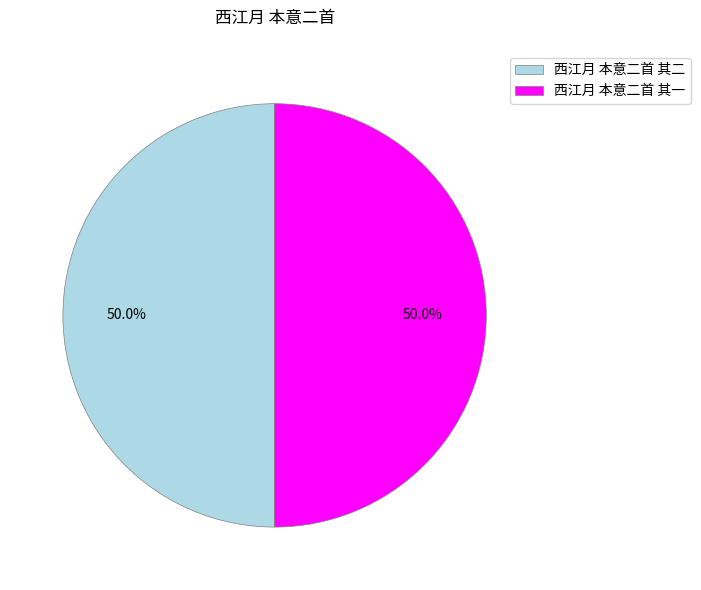

What is the ratio of the value at 西江月 本意二首 其二 to the value at 西江月 本意二首 其一?

1.0